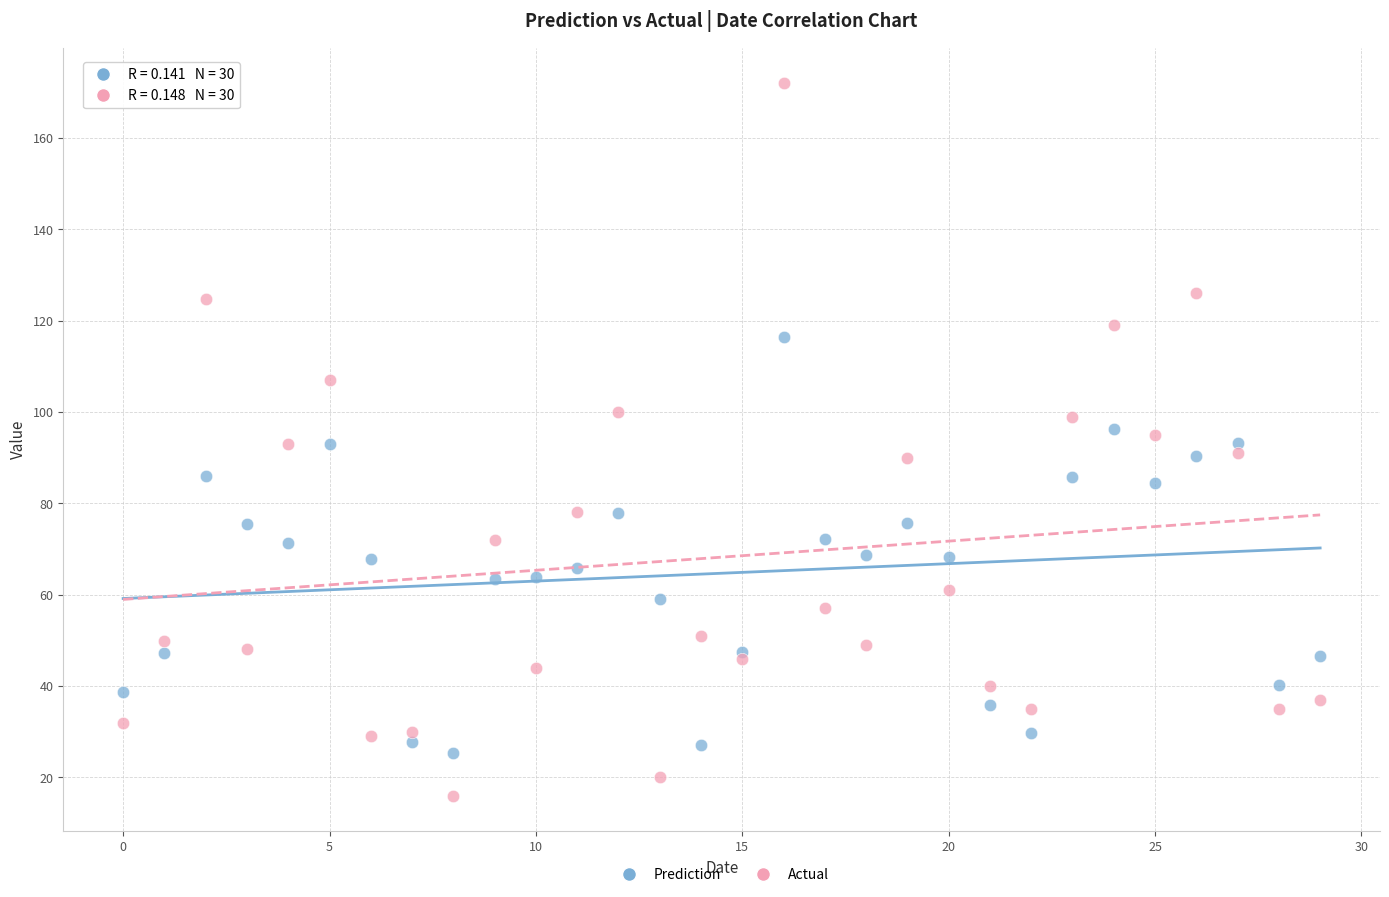

Which series has the largest Y range (max minus min)?

Actual